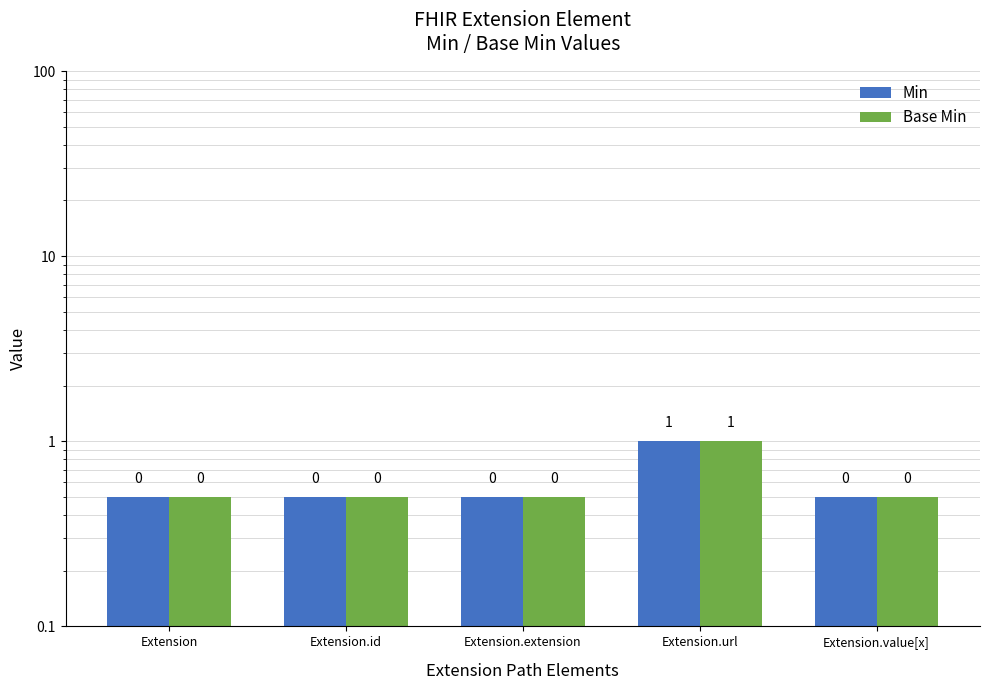

Count the number of categories in the chart.

5